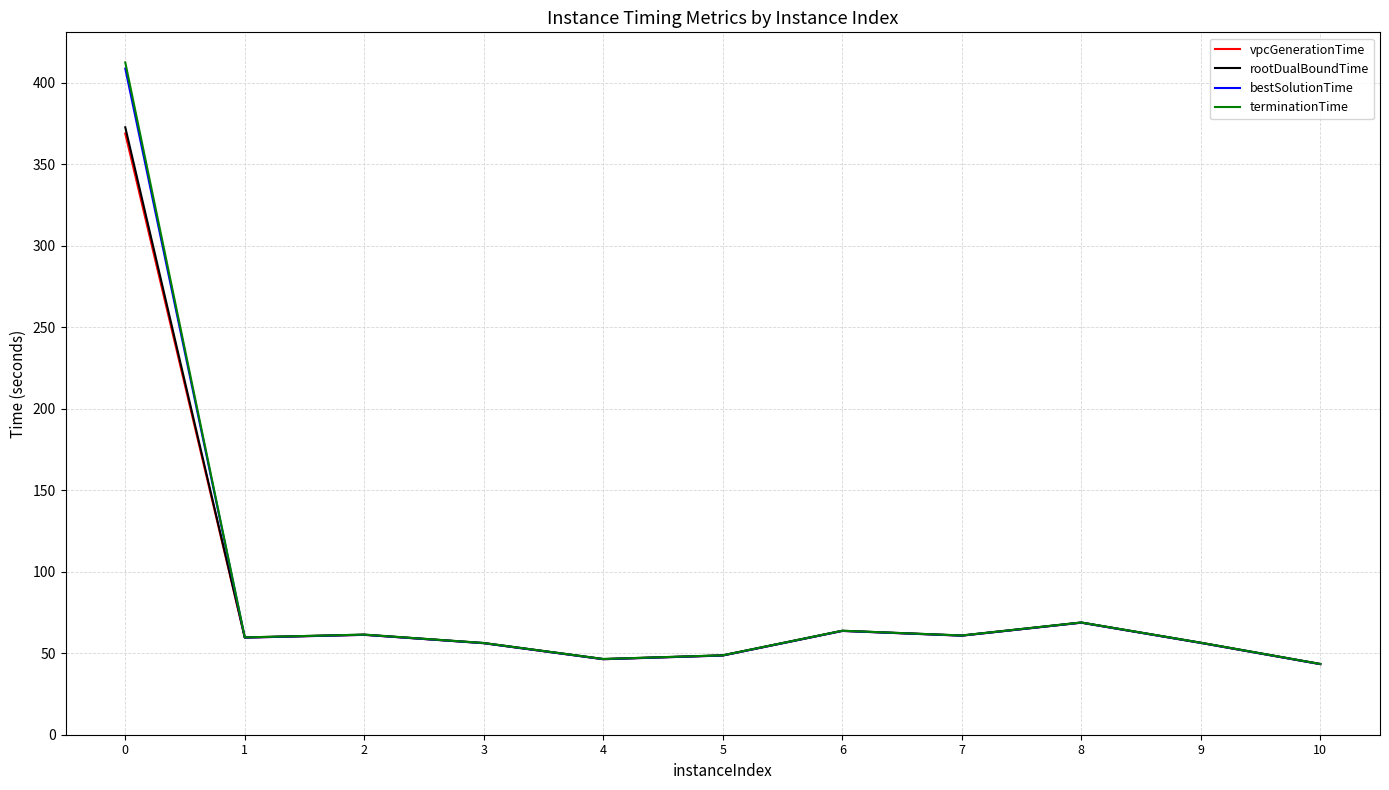

What are all the series names shown in the legend?

vpcGenerationTime, rootDualBoundTime, bestSolutionTime, terminationTime